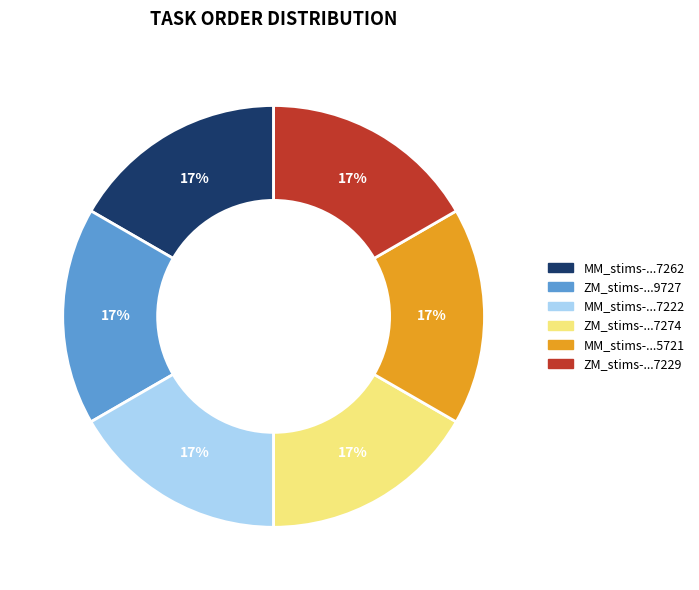

The MM_stims-...7262 slice represents 17% of the pie. True or false?

True